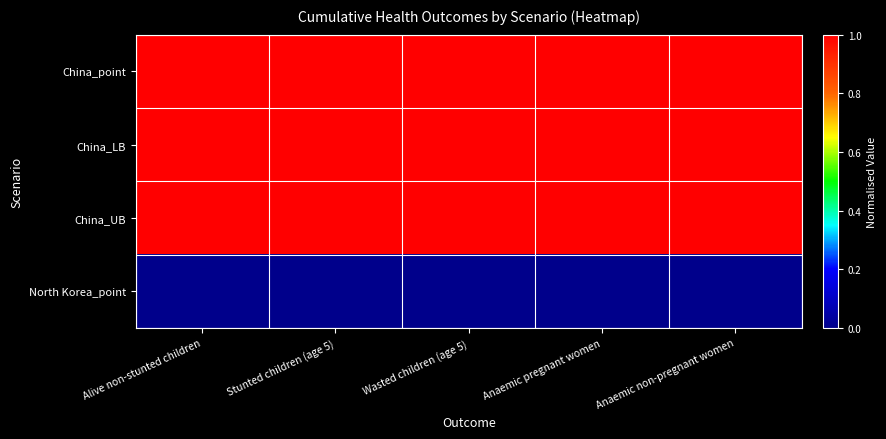

What is the greatest value displayed?

1